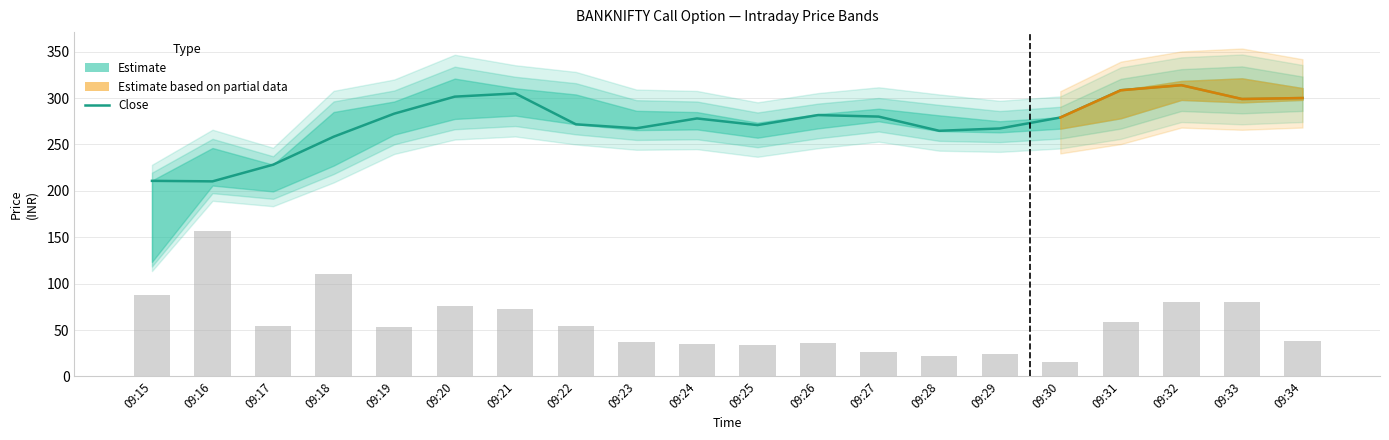

At which label does the data first exceed 279?

09:19